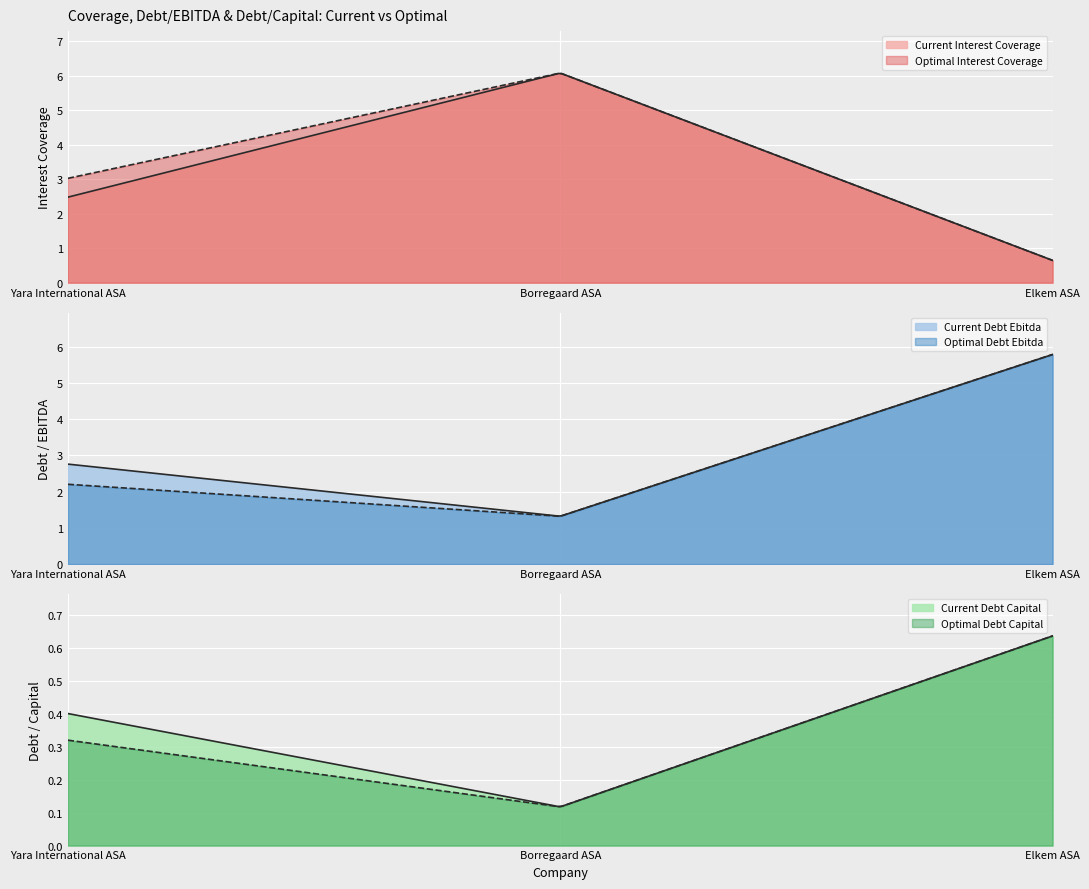

What is the lowest value of the optimal_debt_ebitda series?

1.3